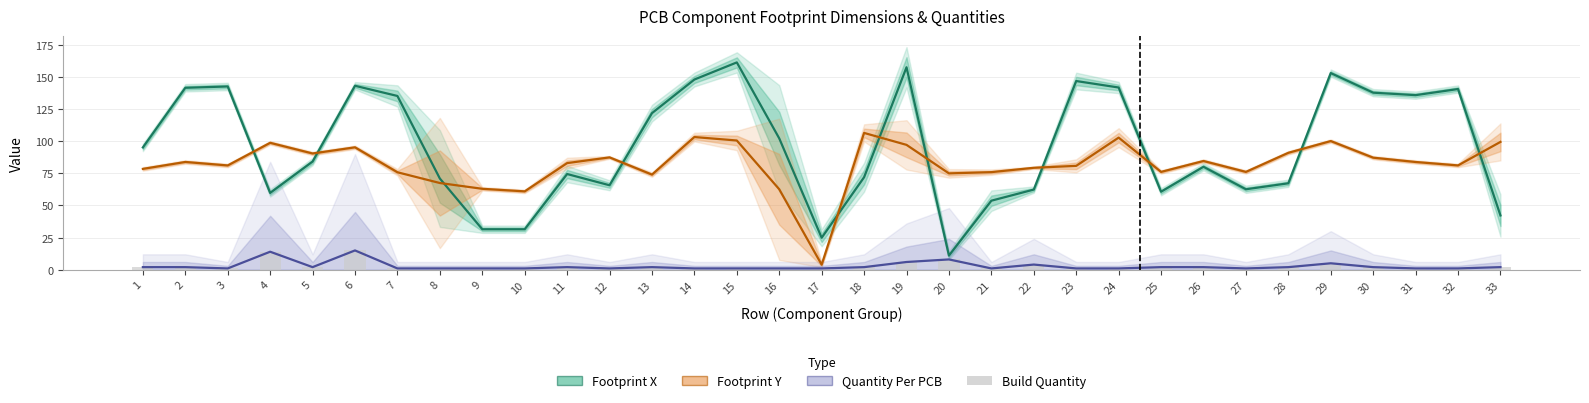

Are the bars horizontal?

No